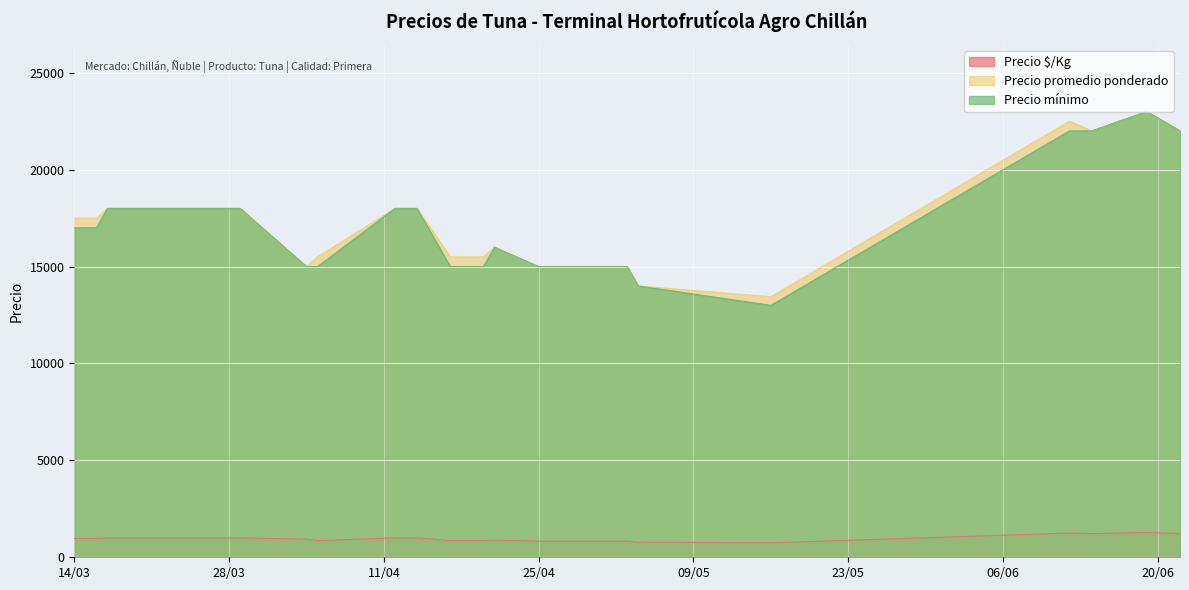

What is the maximum value for Precio mínimo?

23000